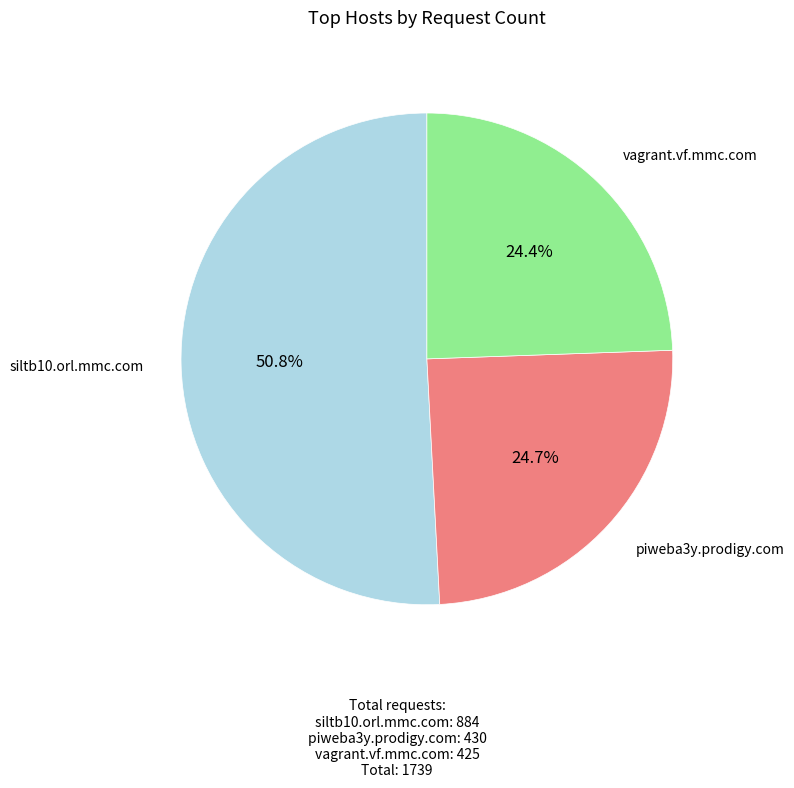

How many slices are in this pie chart?

3